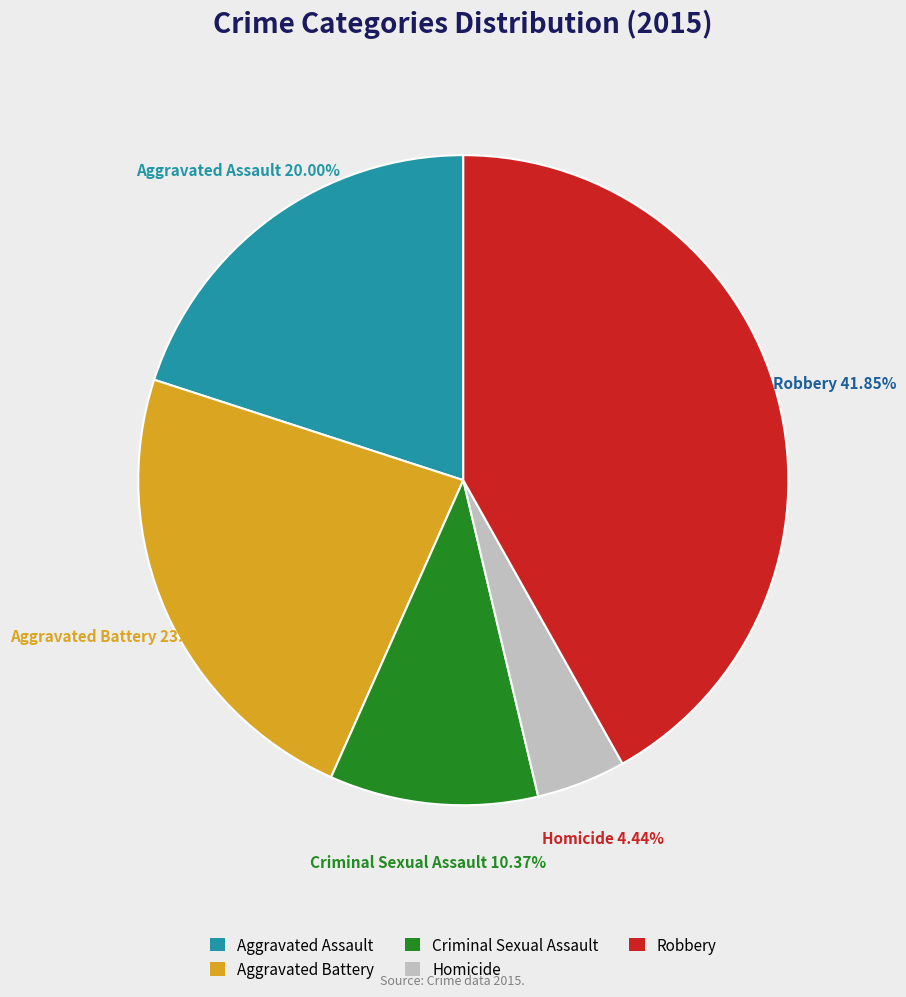

To the nearest percent, what percentage of the pie is Criminal Sexual Assault?

10%